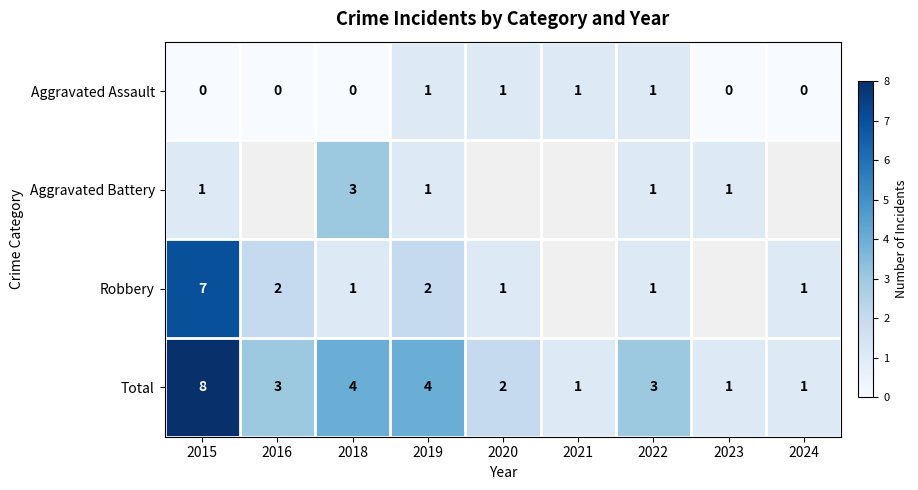

The value of Aggravated Battery at 2019 is 0.5. True or false?

False